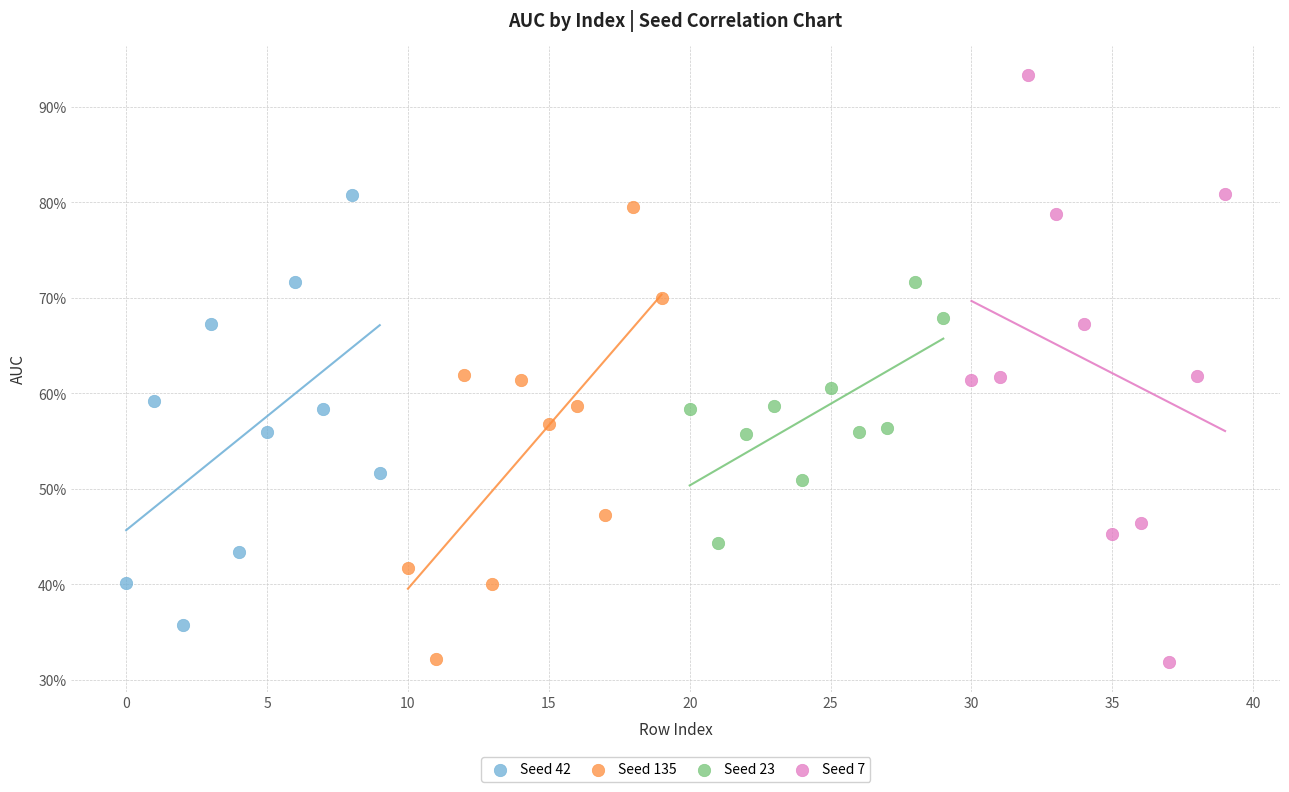

What are all the series names shown in the legend?

Seed 42, Seed 135, Seed 23, Seed 7